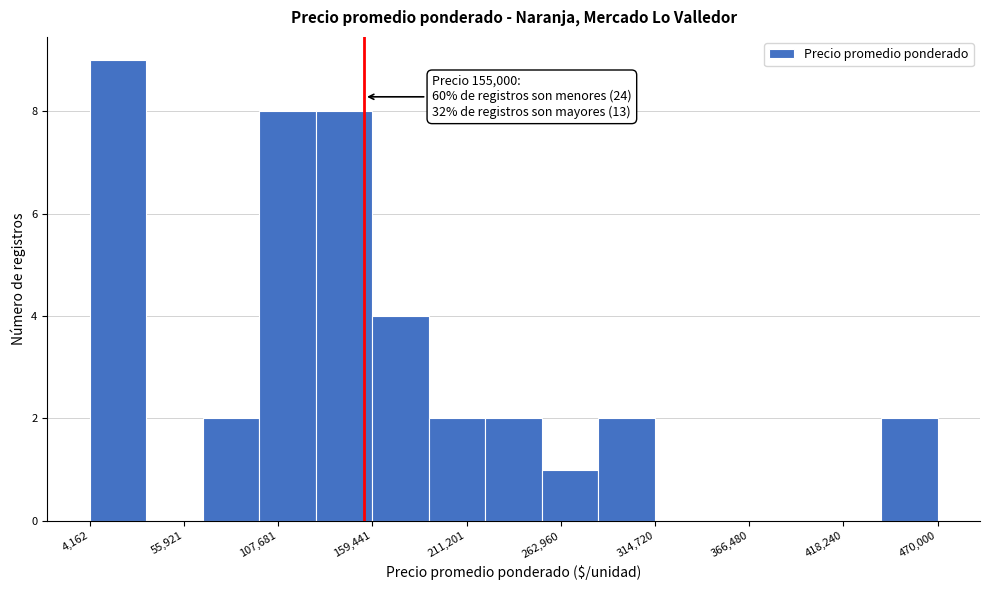

Around what value on the x-axis is the tallest bar? Give the approximate position of its centre, as read against the axis.

20000